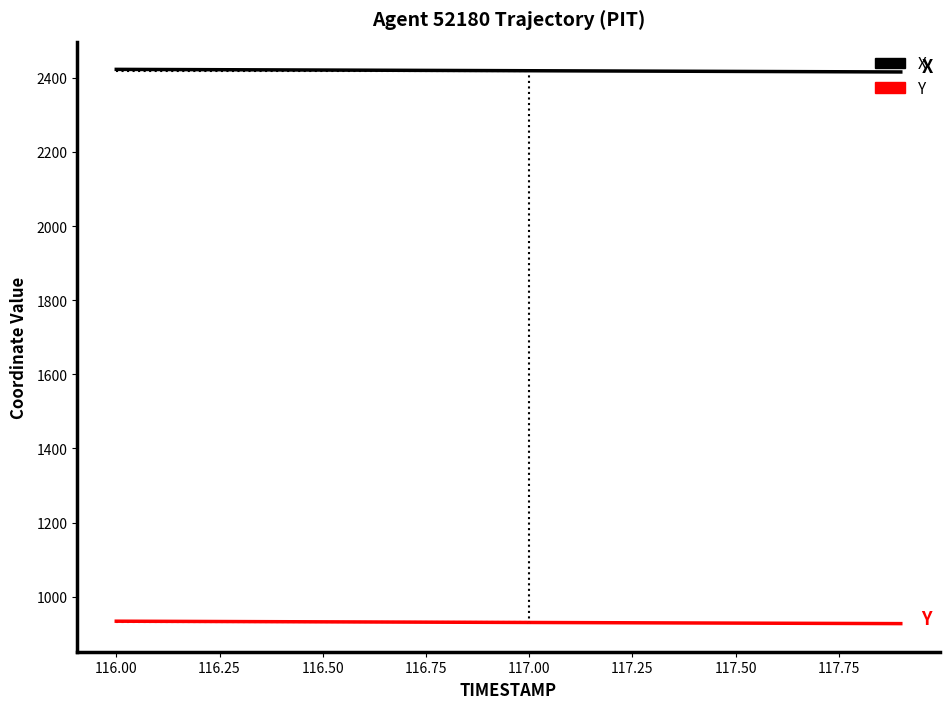

What is the minimum value for X?

2415.8